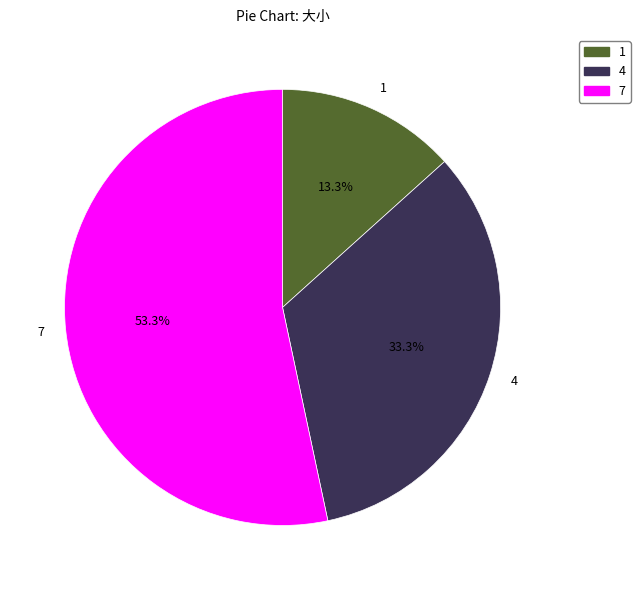

The 4 slice represents 40% of the pie. True or false?

False